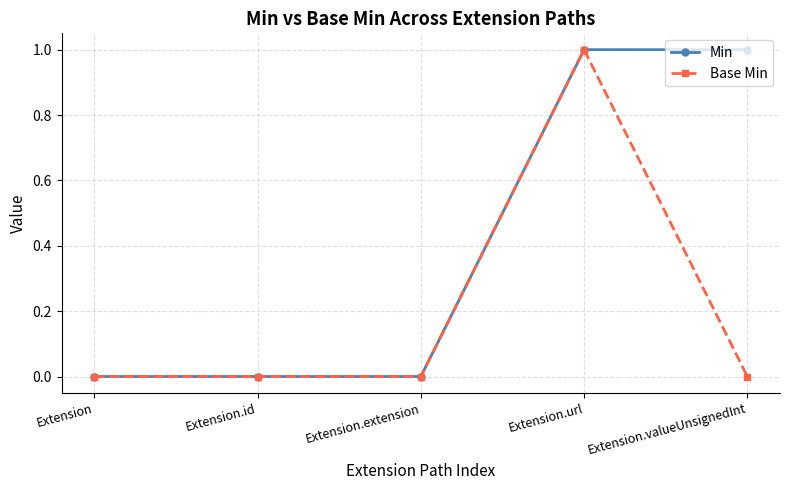

Rank the series by their average value, from lowest to highest.

Base Min, Min